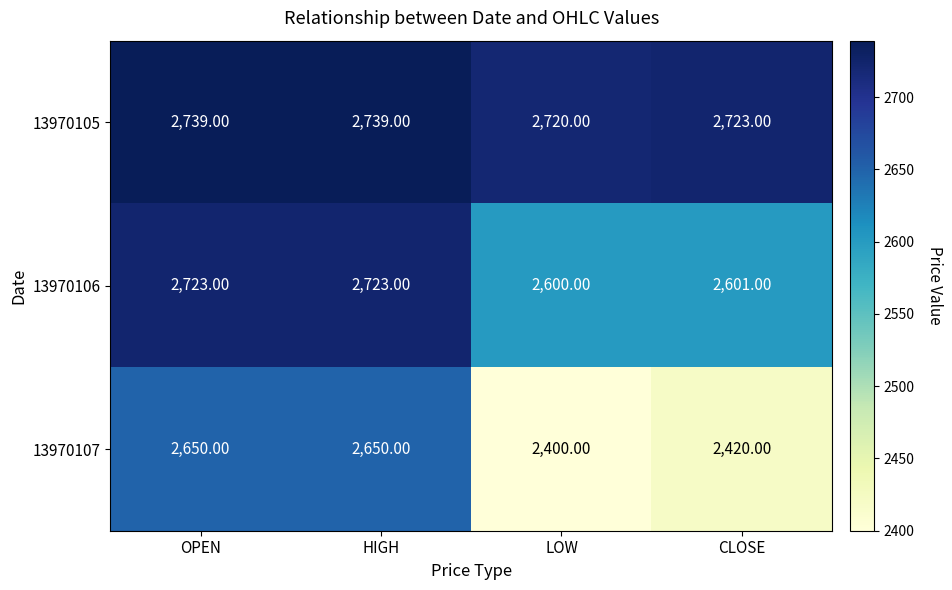

At how many categories does at least one series exceed 2695?

4